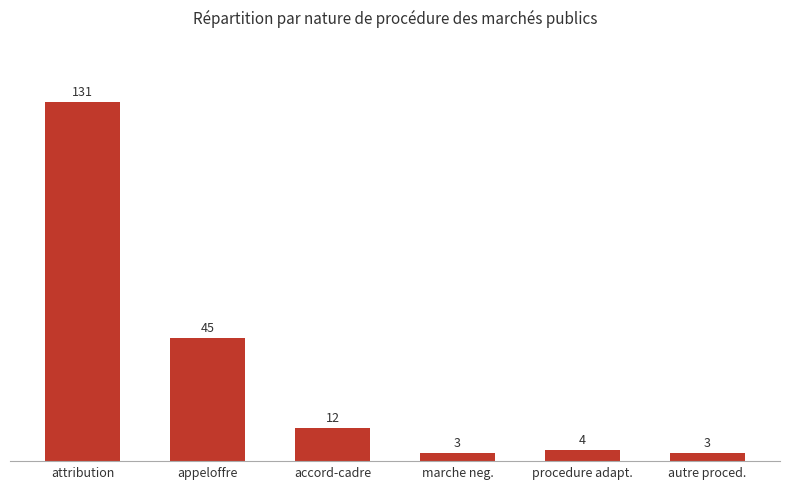

How many bars are there in total?

6